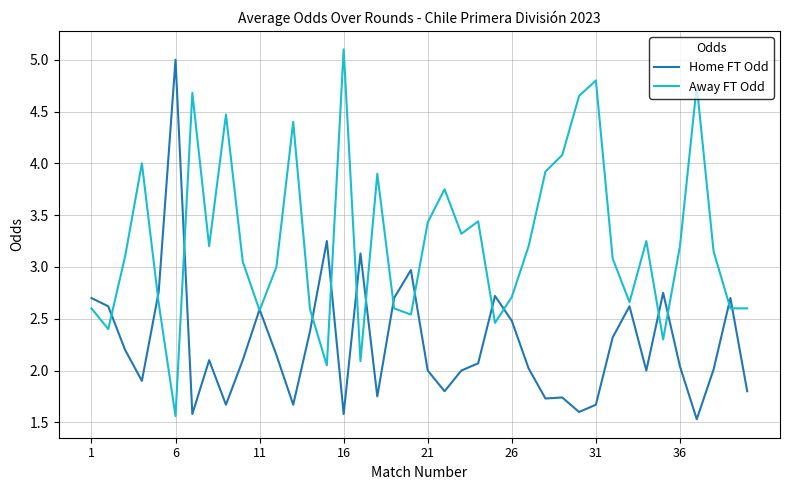

Which series has the largest total across all categories?

Away FT Odd